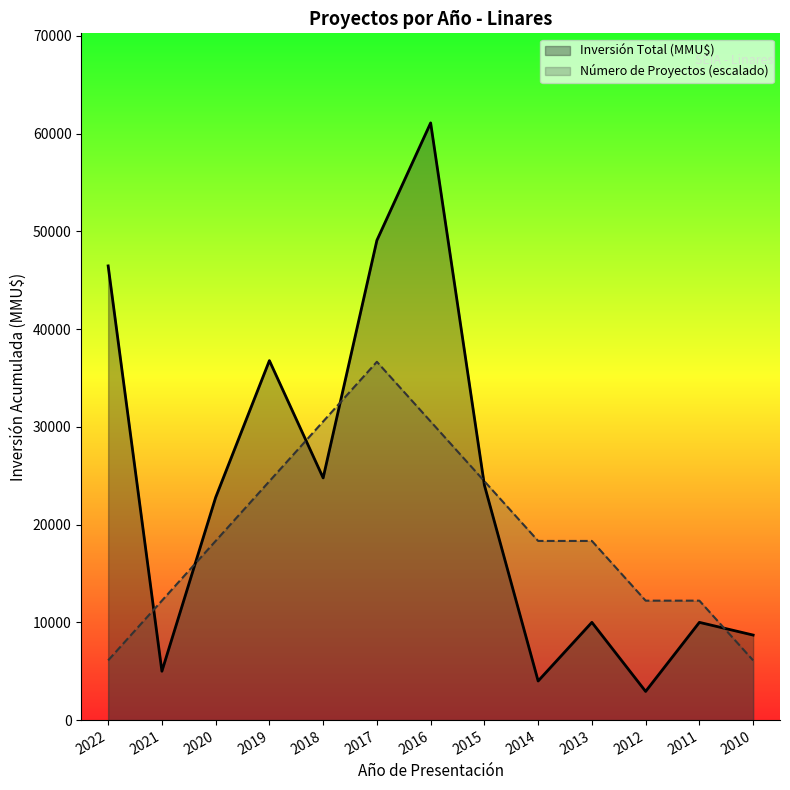

Which category has the lowest value in the Número de Proyectos series?

2022